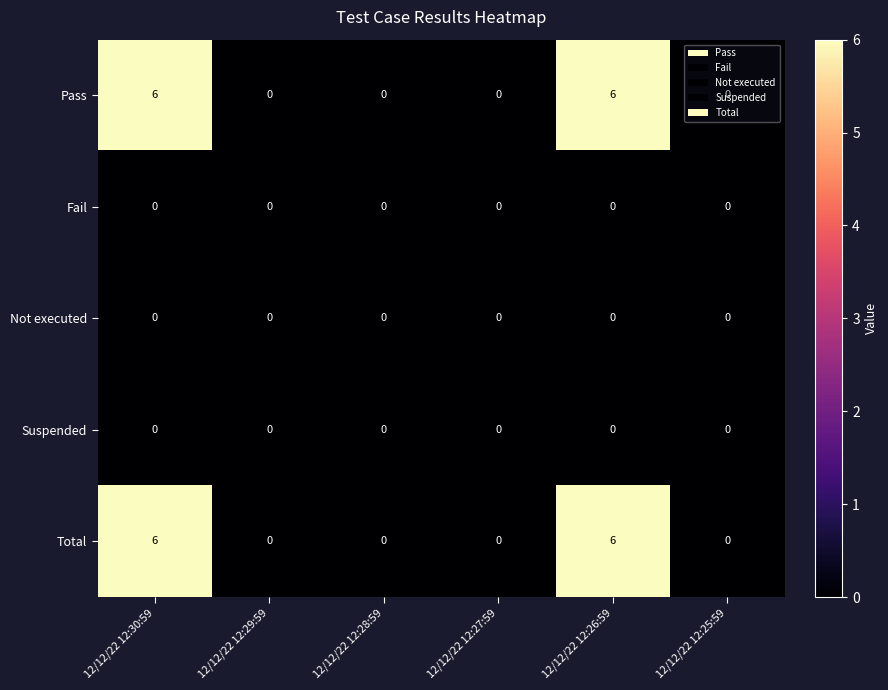

What is the spread (max minus min) of values at 12/12/22 12:30:59?

6